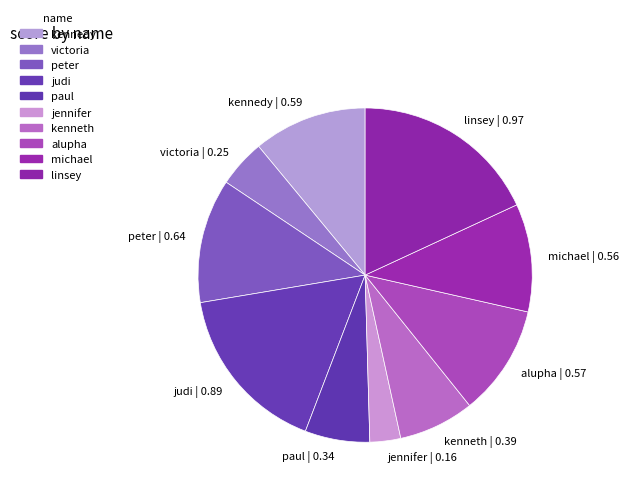

Does kennedy account for over 50% of the chart?

No